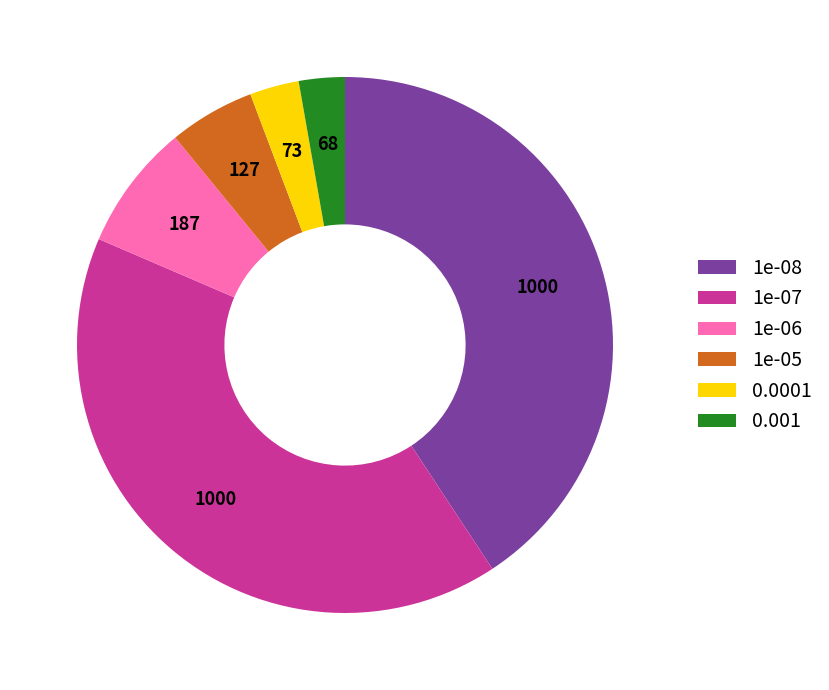

The 1e-06 slice represents 20% of the pie. True or false?

False